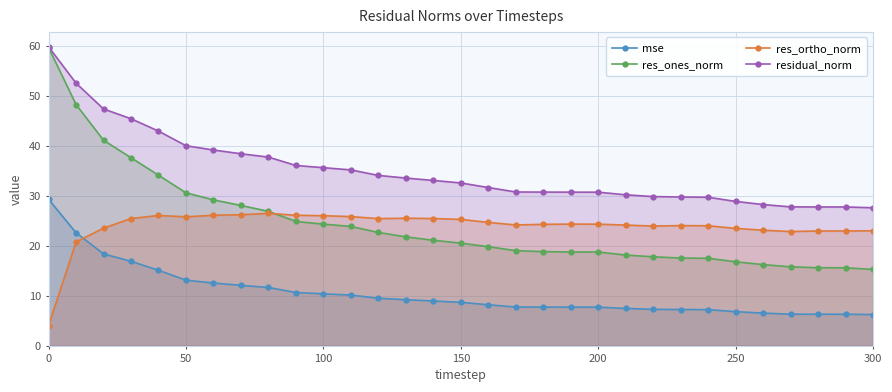

At 200, list the series in order from smallest to largest.

mse, res_ones_norm, res_ortho_norm, residual_norm